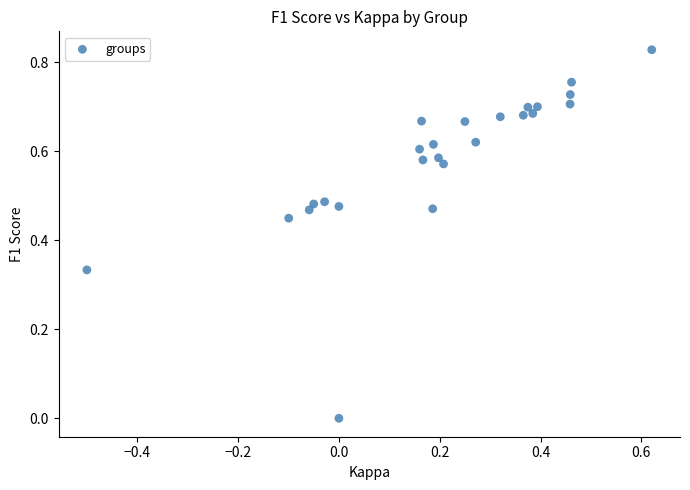

What is the range of X values (max minus min)?

1.1